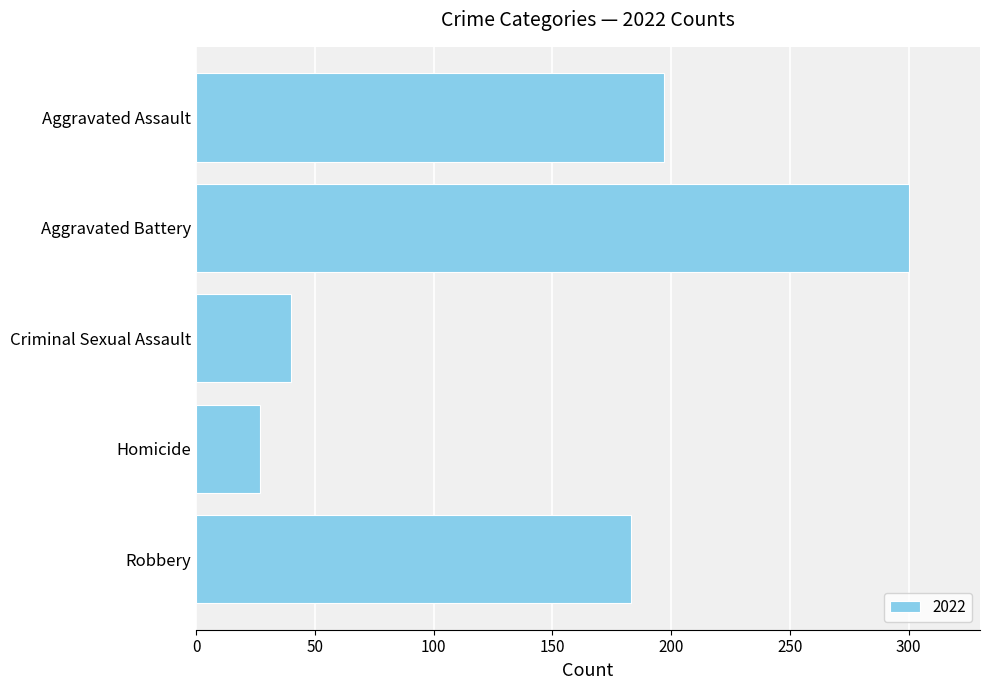

Is it true that the value at Aggravated Battery is 479?

False